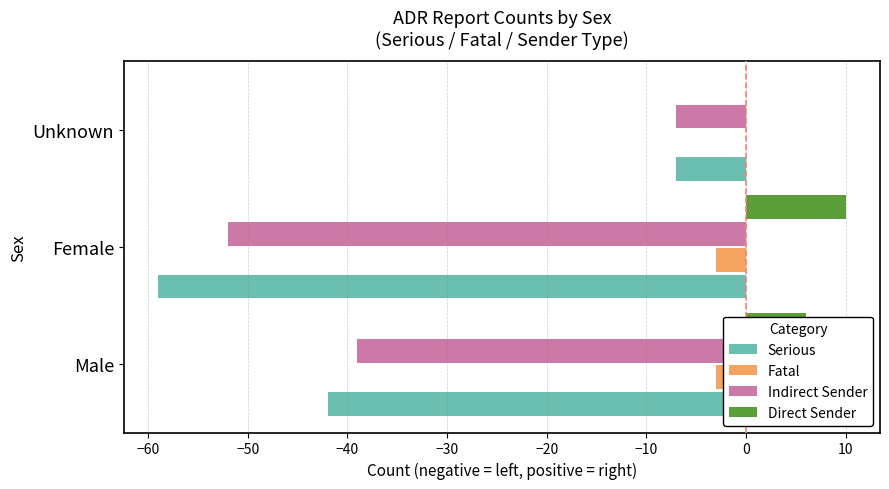

How many Direct Sender values are between 0 and 10?

3